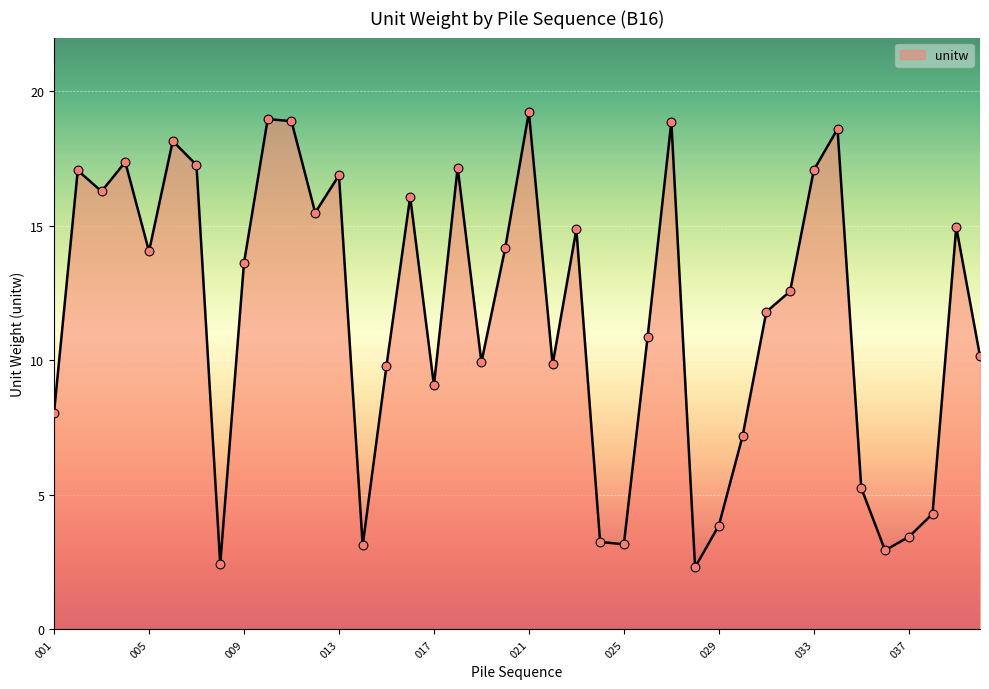

What is the smallest value displayed?

2.3